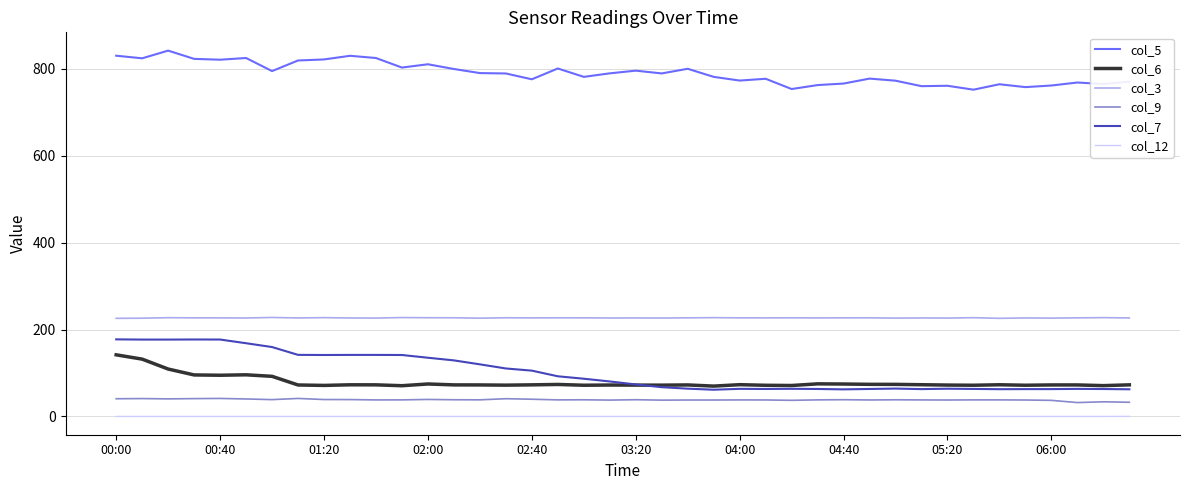

Which series has the largest total across all categories?

col_5